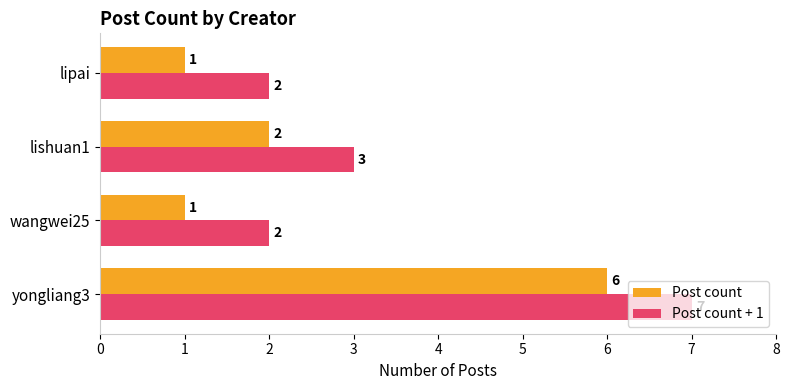

At which category is the sum across all series the highest?

yongliang3